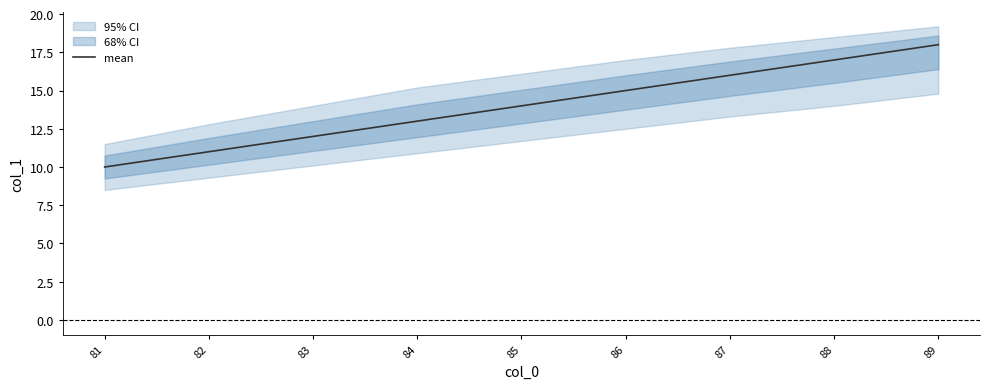

What is the sum of the values at 88 and 89?

35